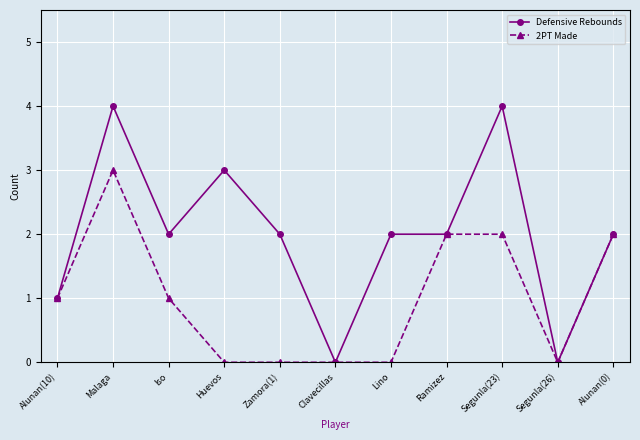

Which series has the largest range (max minus min)?

Defensive Rebounds